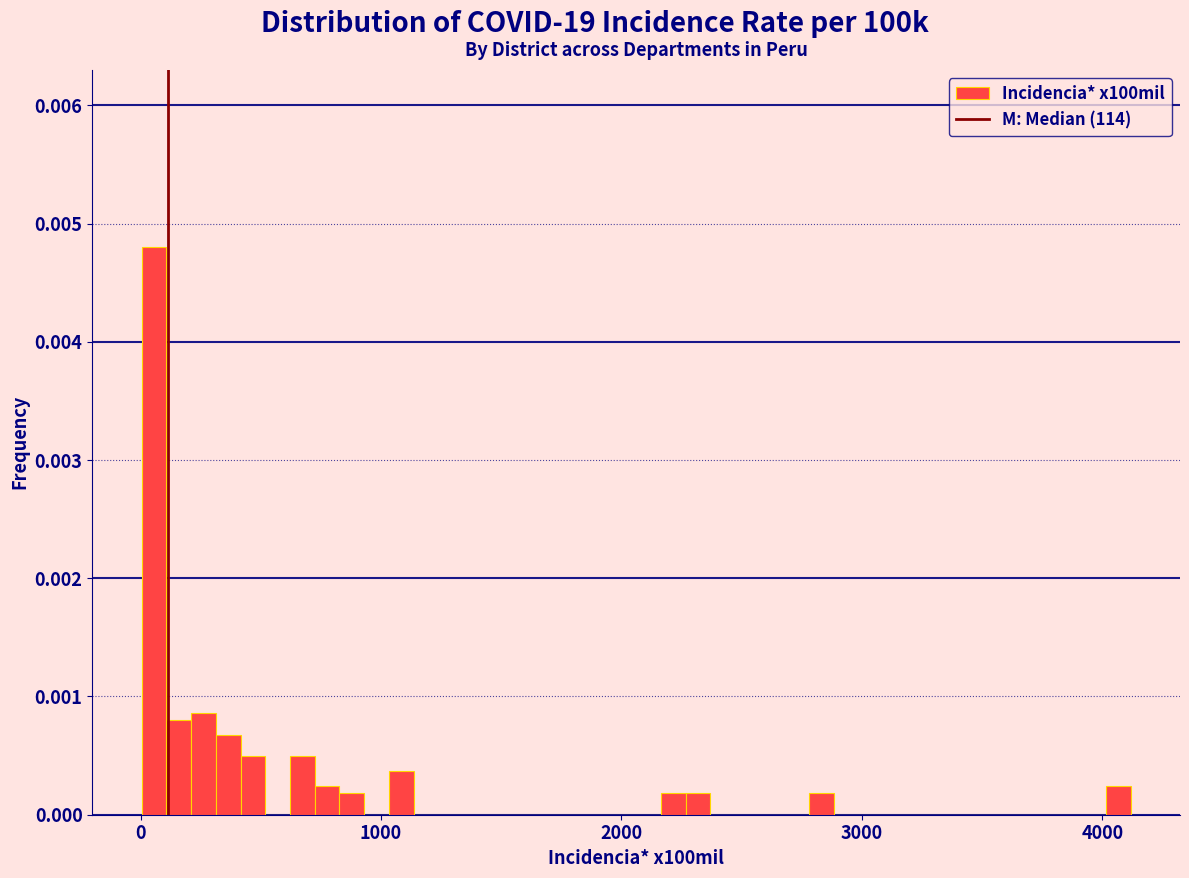

Read against the x-axis, roughly where is the centre of the tallest bar?

100